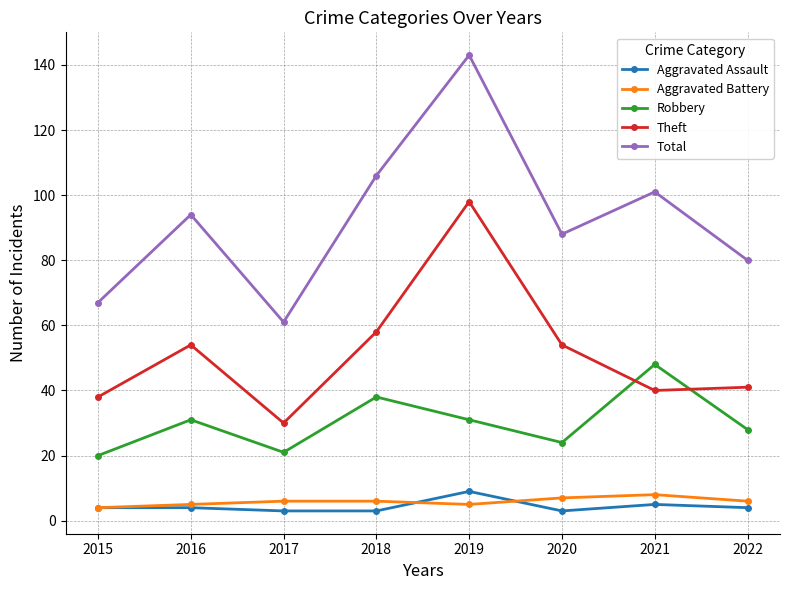

Count the number of data series in this chart.

5